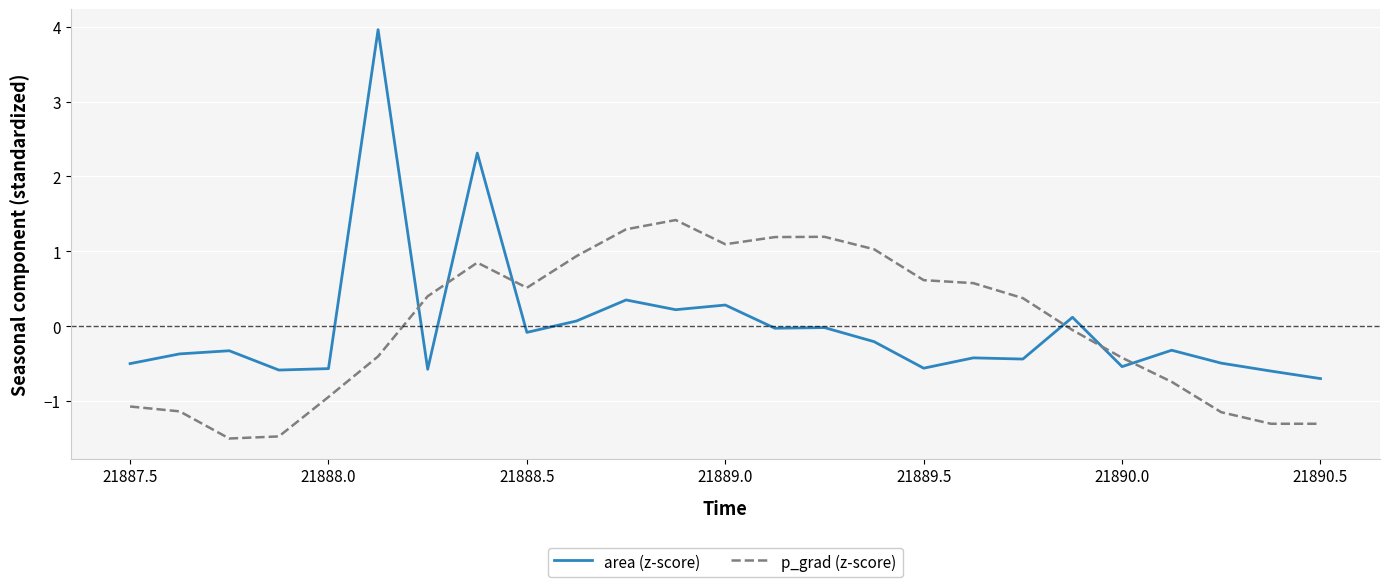

What is the difference between the maximum and minimum values in the area (z-score) series?

4.7